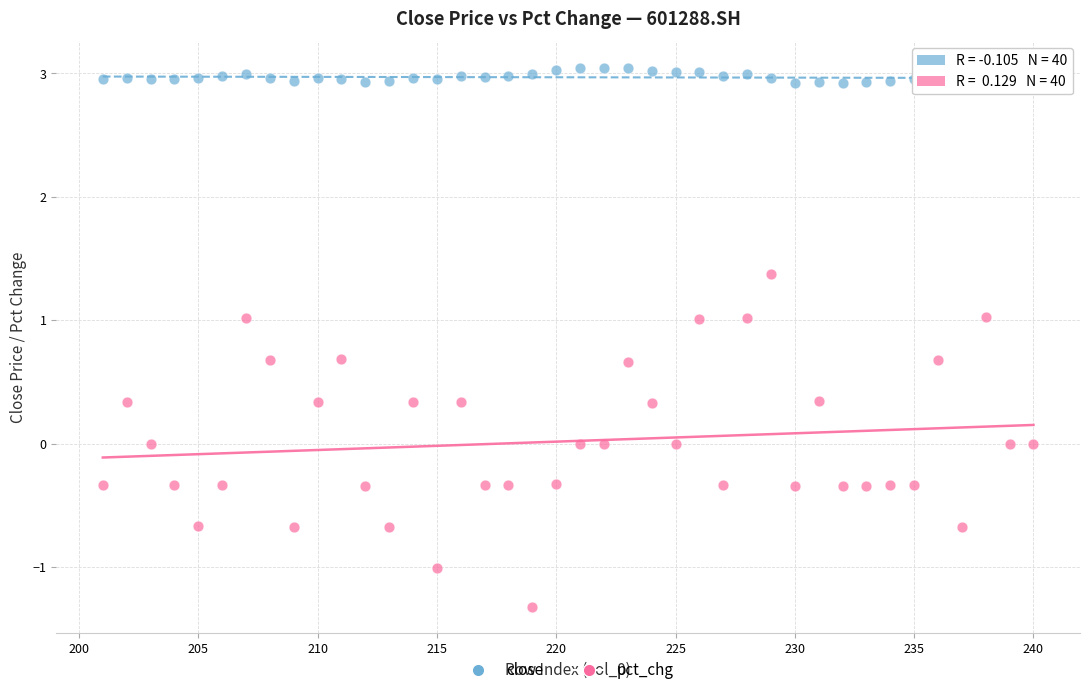

Across all data points, what is the range of X values (max minus min)?

39.0